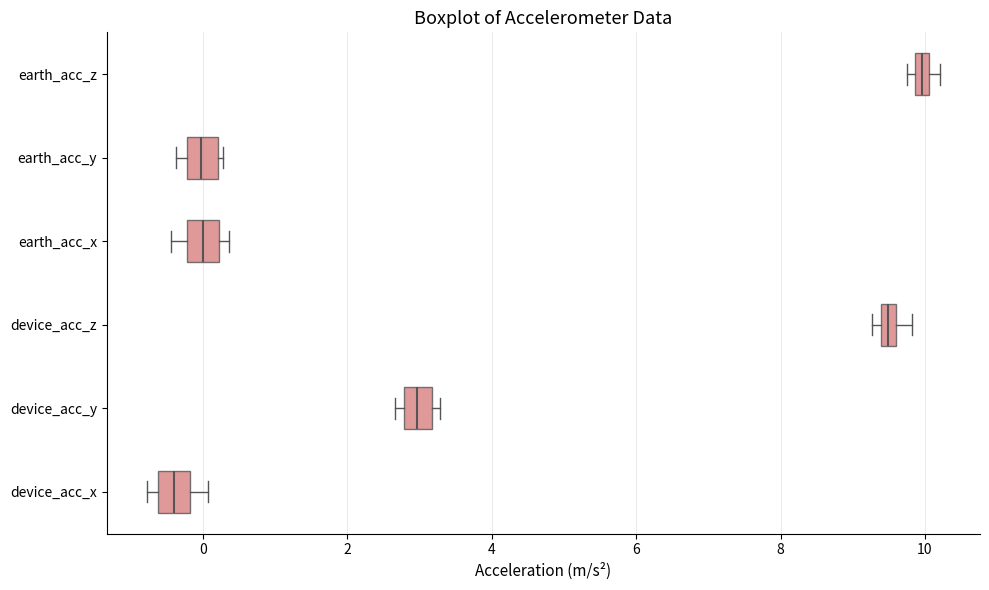

Where is the left edge of the box for earth_acc_z on the x-axis? The values are not printed on the chart, so give them approximately, as read against the axis.

9.8